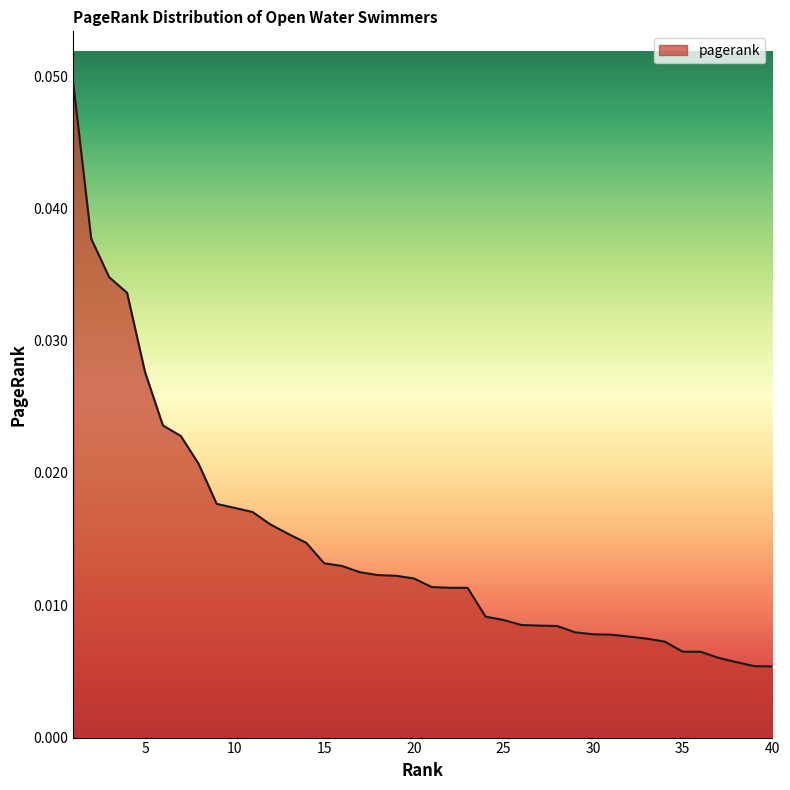

List the labels in order of value, smallest first.

40, 39, 38, 37, 36, 35, 34, 33, 32, 31, 30, 29, 28, 27, 26, 25, 24, 23, 22, 21, 20, 19, 18, 17, 16, 15, 14, 13, 12, 11, 10, 9, 8, 7, 6, 5, 4, 3, 2, 1